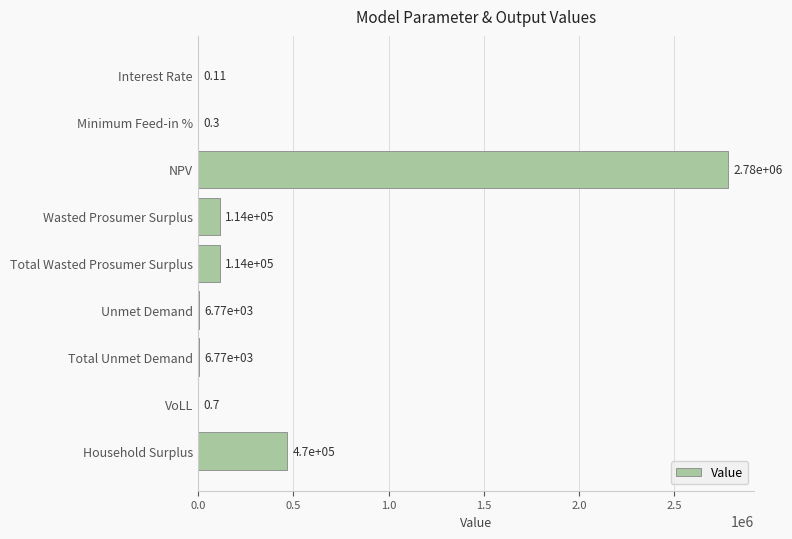

What is the greatest value displayed?

2780076.4